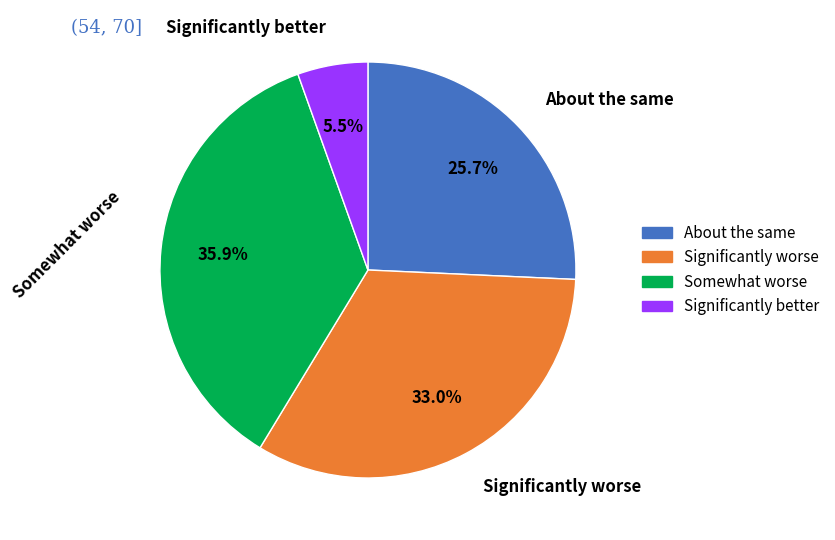

Is there a majority slice in this chart?

No